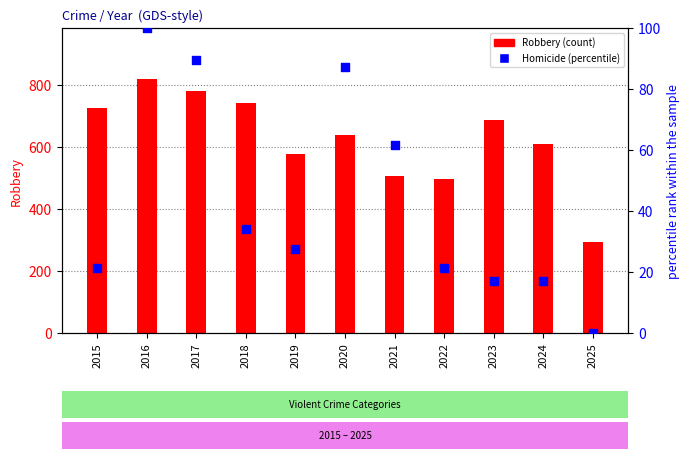

At which category is the sum across all series the highest?

2016